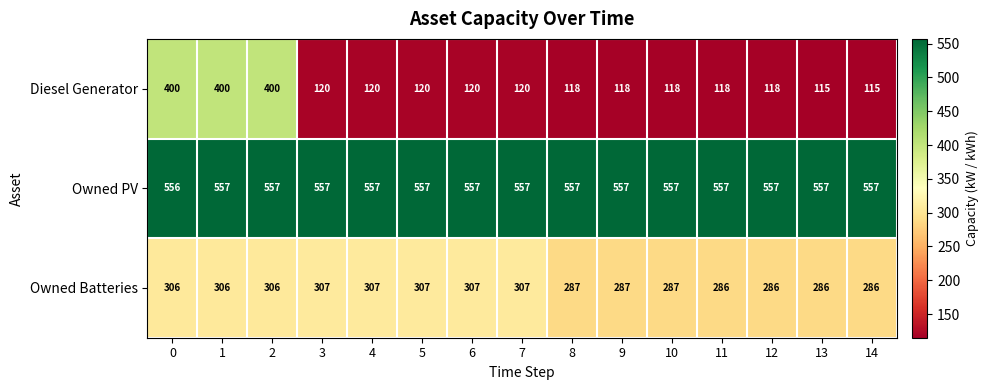

What is the approximate value of Owned PV at 8?

557